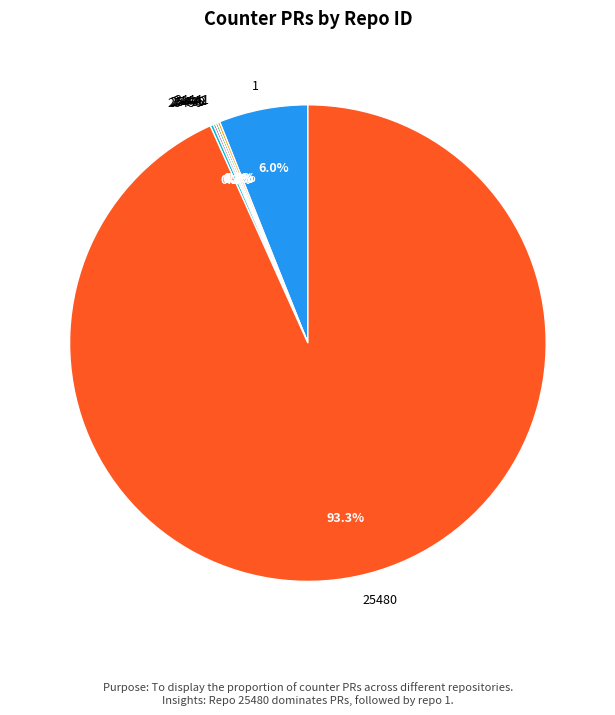

What portion of the pie excludes 1?

94.0%